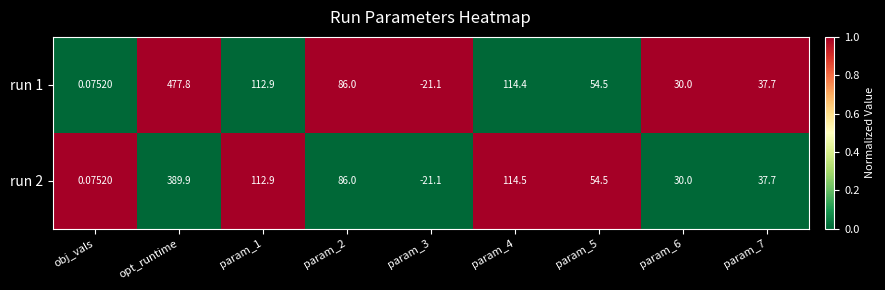

Is the value of run 2 at obj_vals greater than the value of run 1 at param_3?

Yes